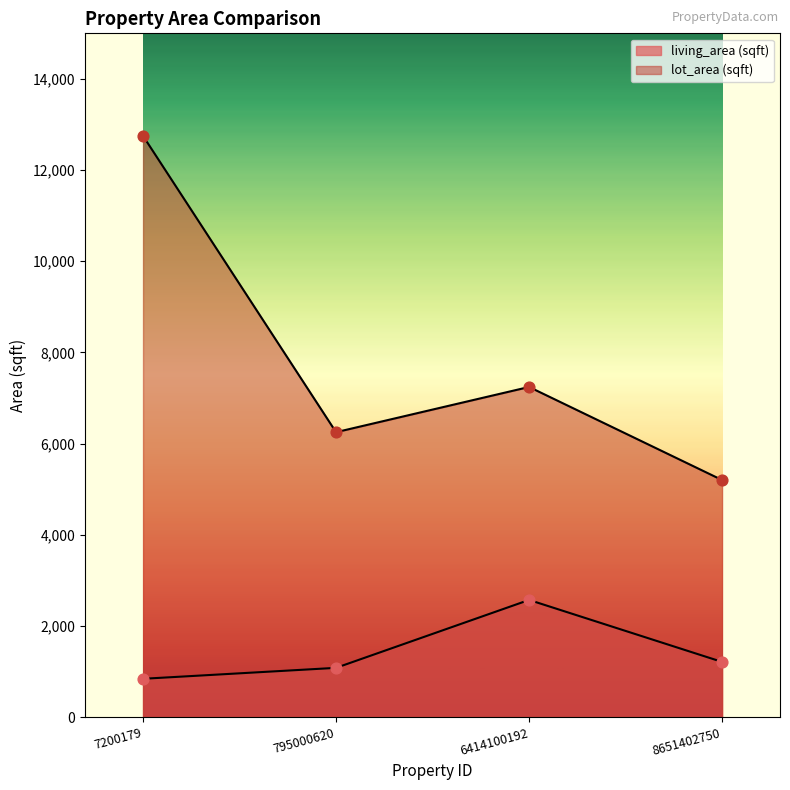

Which series has the largest total across all categories?

lot_area (sqft)